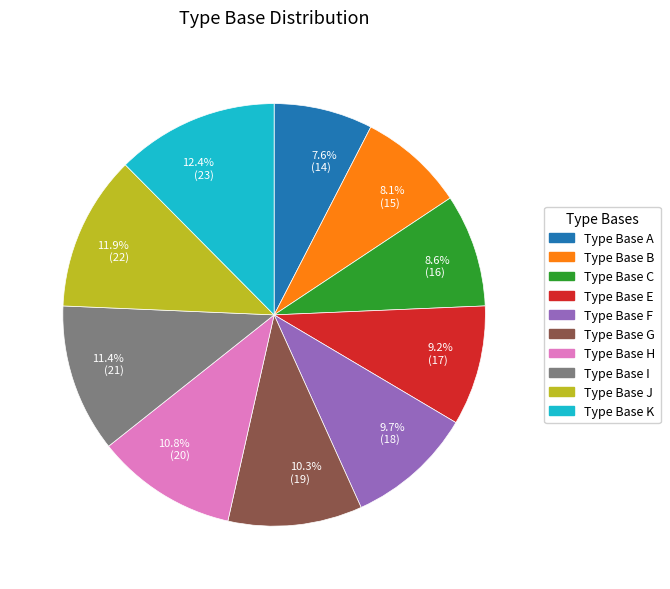

Combined, do Type Base I and Type Base C account for over 50%?

No